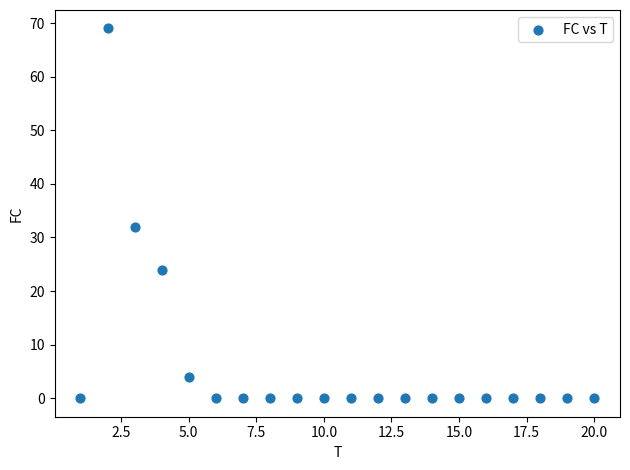

What is the range of X values (max minus min)?

19